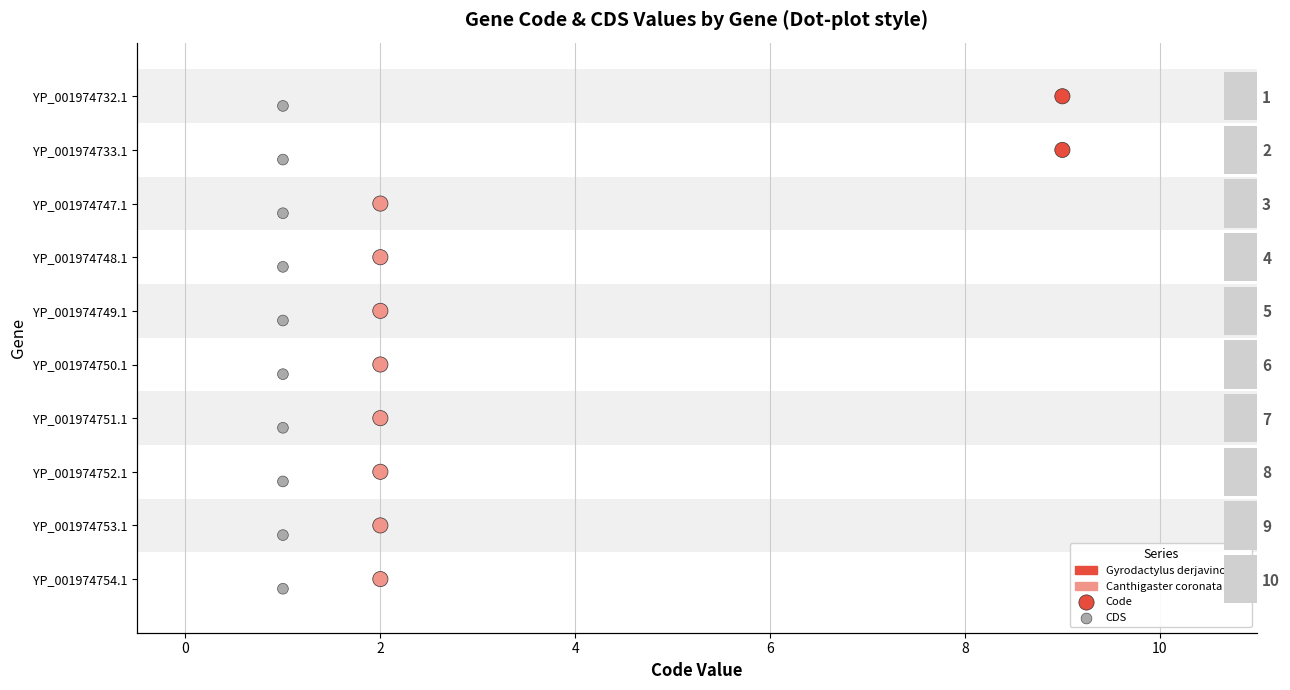

Which series has the largest Y range (max minus min)?

Code